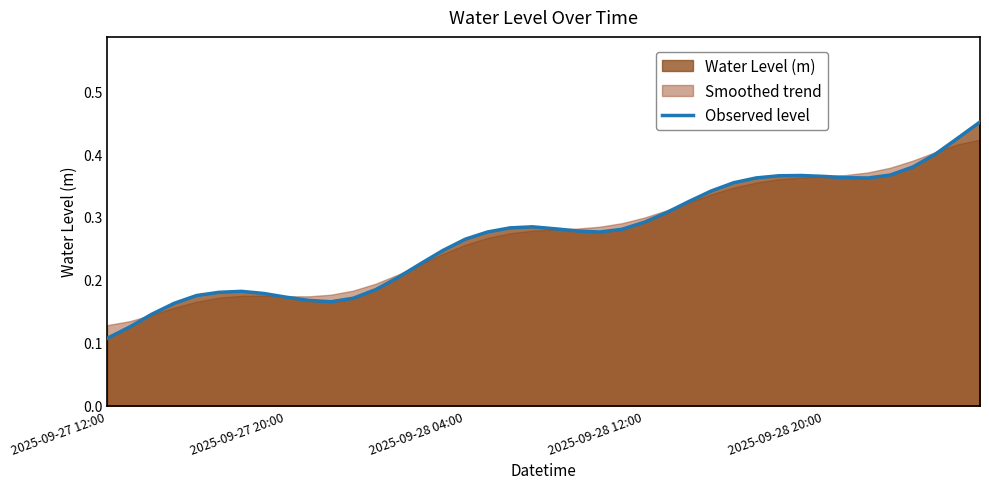

How many interior local valleys (lower than both neighbors) does the data have?

3